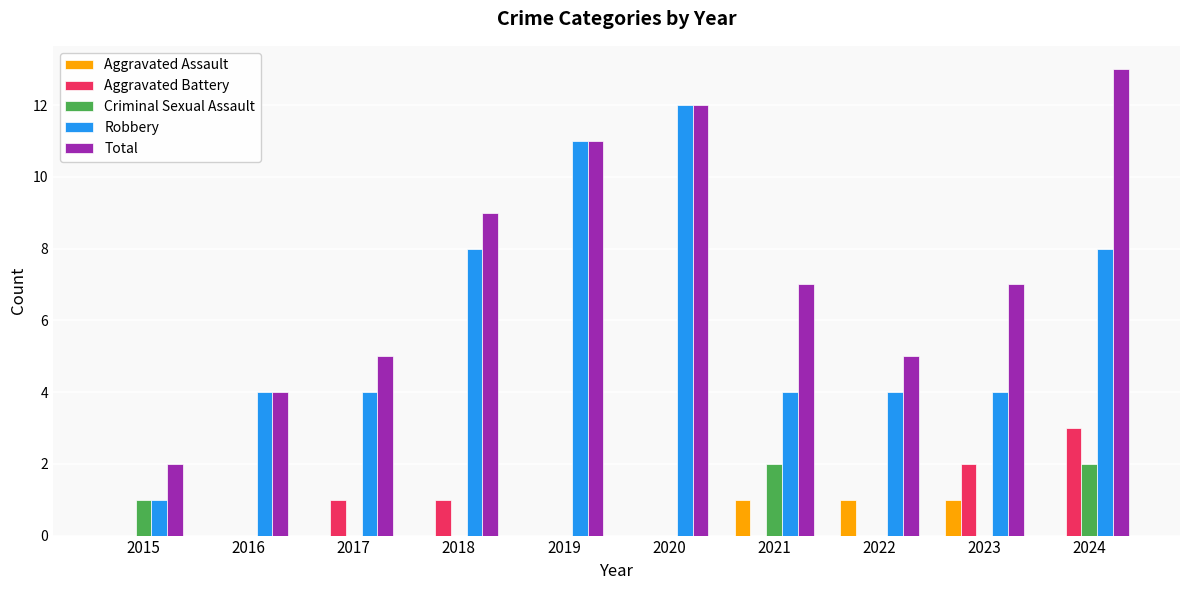

The Robbery series shows 16 at 2019. True or false?

False